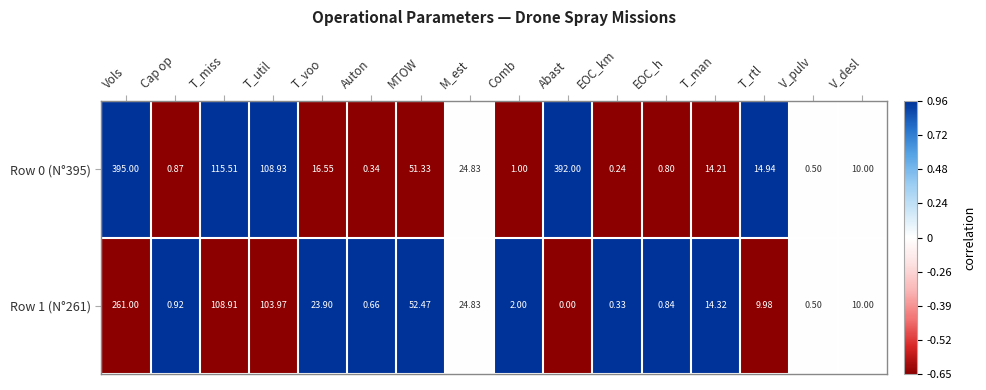

At which label does Row 0 (N°395) first exceed 14?

Vols